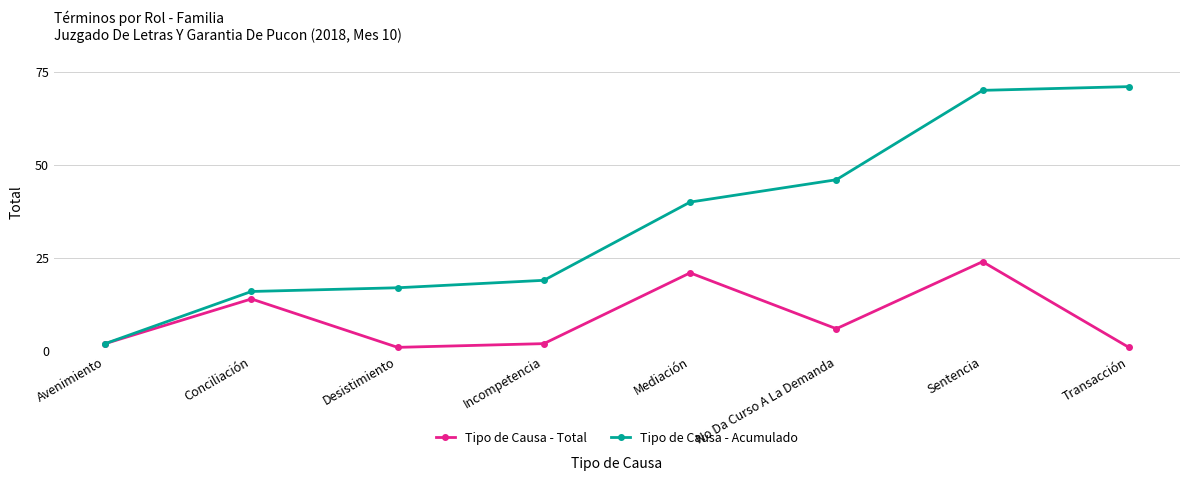

How many lines are shown in the chart?

2